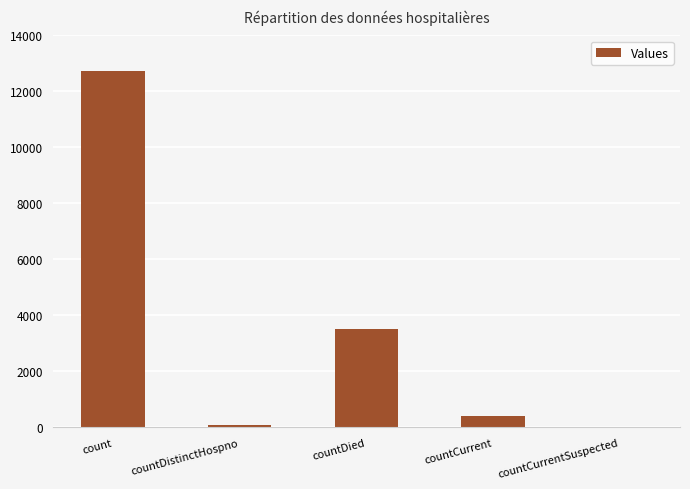

Reading left to right, extract all data points from this chart.

12725	75	3502	396	0